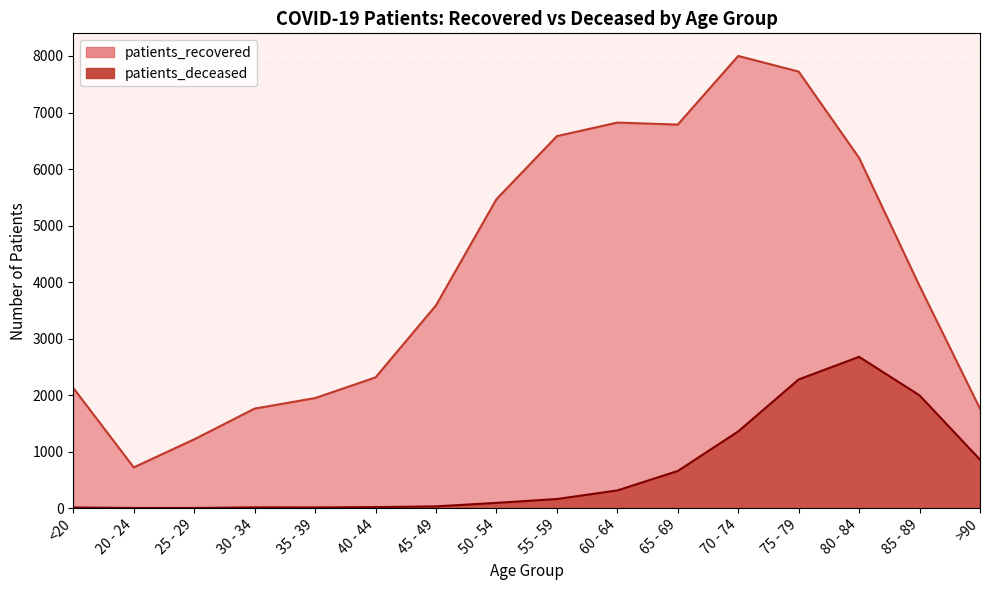

Is it true that patients_recovered equals 1604 at 25 - 29?

False